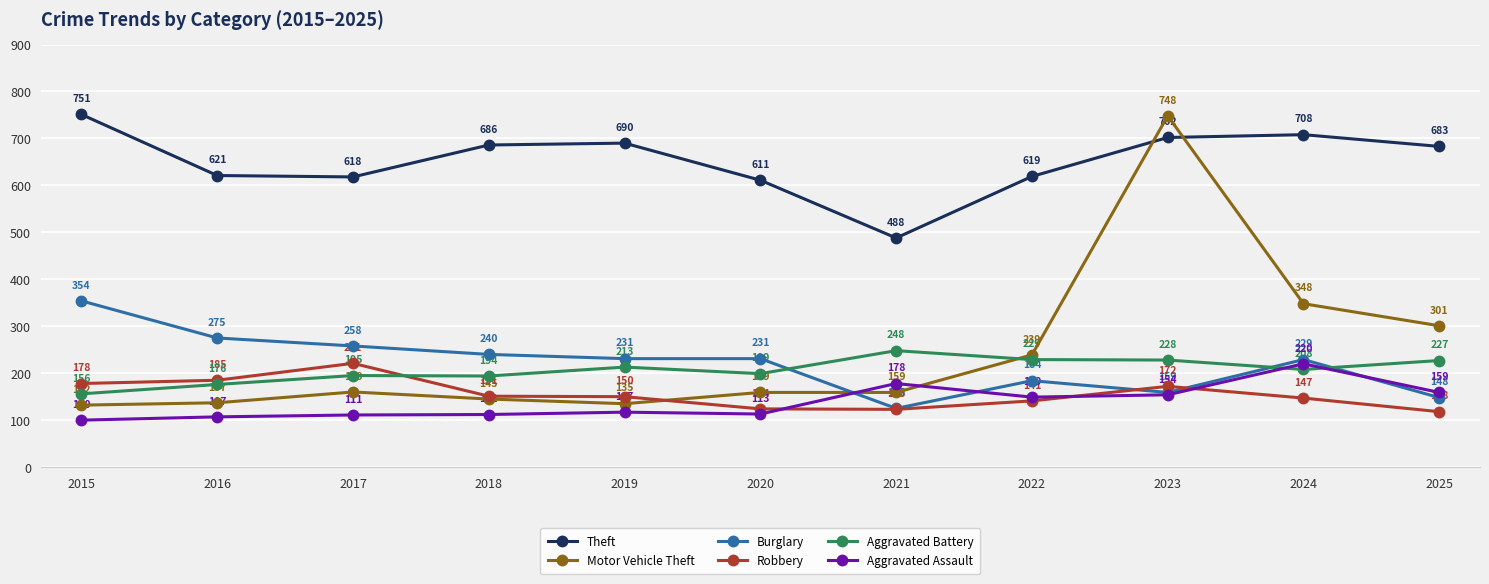

In Aggravated Battery, how many points are higher than both neighbors (excluding endpoints)?

3